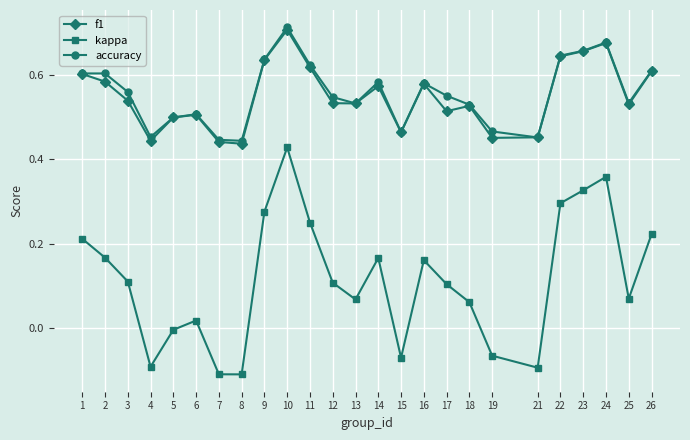

Is the value of accuracy at 14 greater than the value of f1 at 18?

Yes